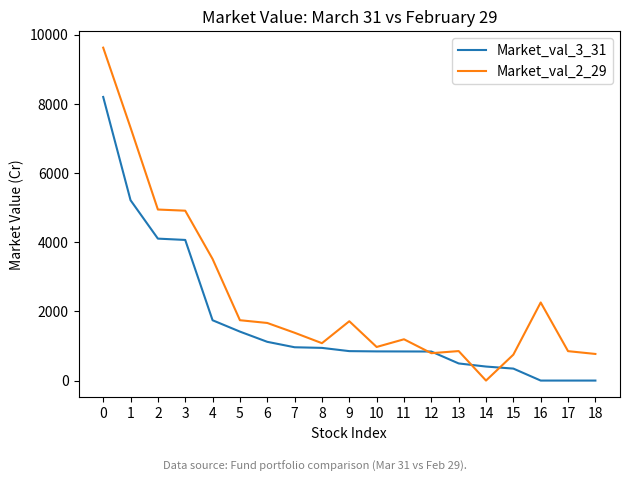

True or false: Market_val_2_29 has a value of 16392.4 at 0.

False